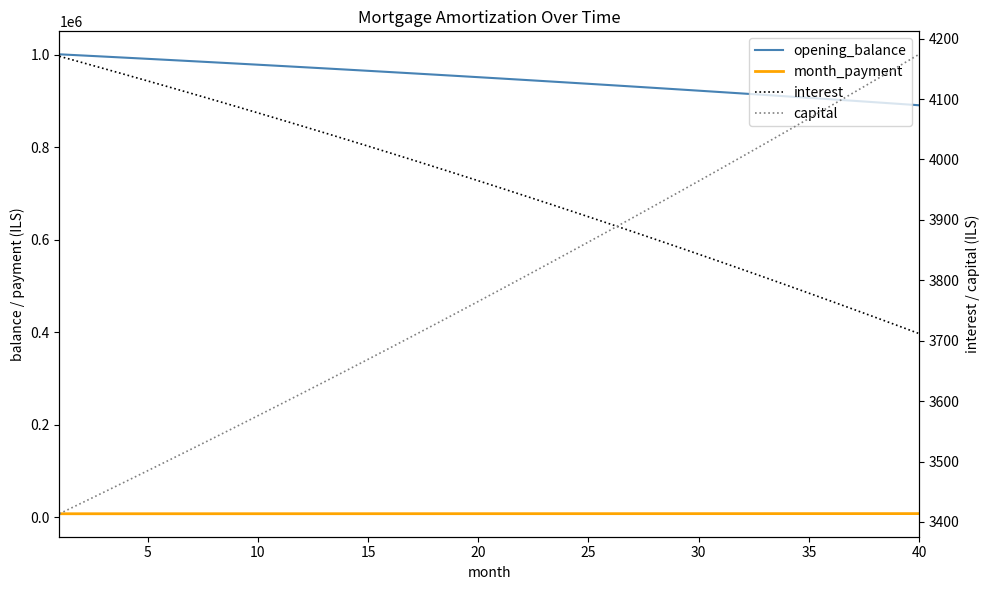

Does the chart have visible grid lines?

No